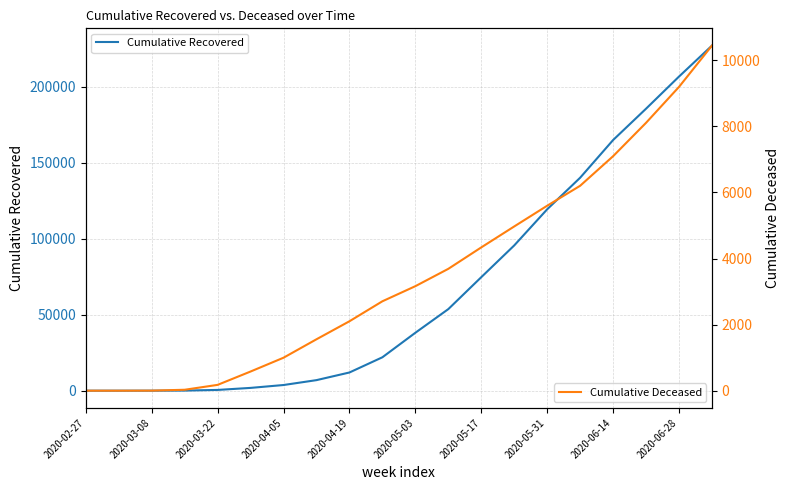

At which label is Cumulative Recovered closest to 113475?

2020-05-31